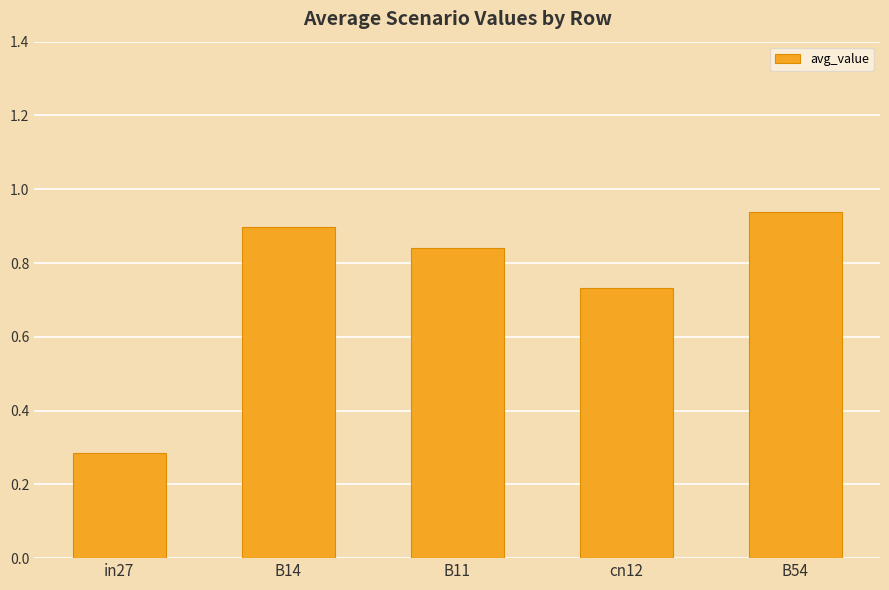

True or false: the data shows 0.9 at B14.

True